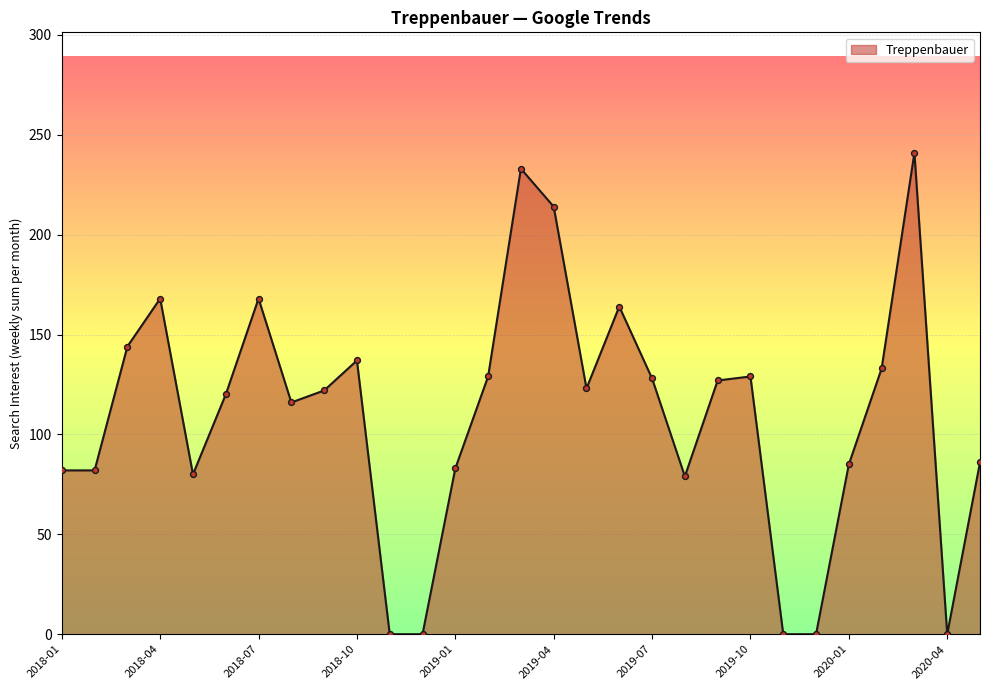

What is the greatest value displayed?

241